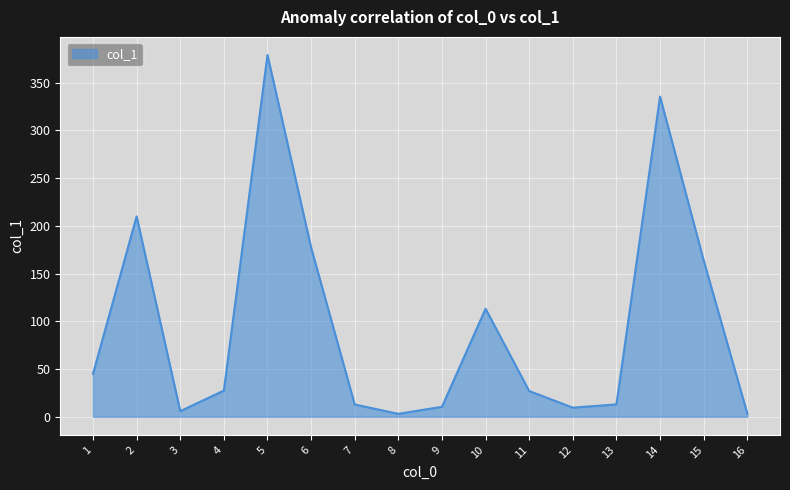

How many lines are shown in the chart?

1